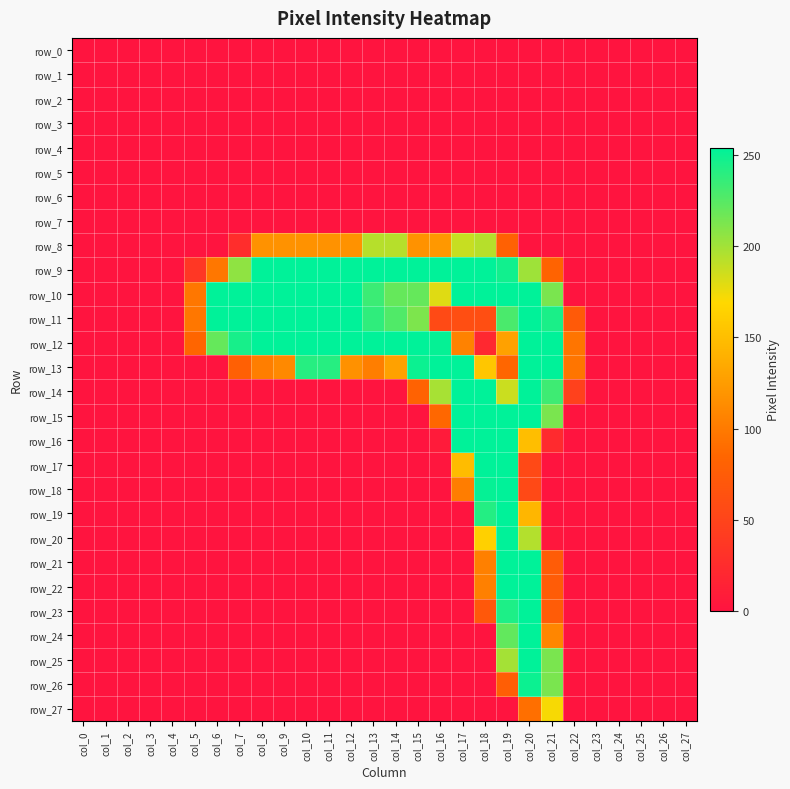

Rank the series by their maximum value, from highest to lowest.

row_9, row_10, row_11, row_12, row_13, row_14, row_15, row_16, row_17, row_18, row_19, row_20, row_21, row_22, row_23, row_24, row_25, row_26, row_8, row_27, row_0, row_1, row_2, row_3, row_4, row_5, row_6, row_7